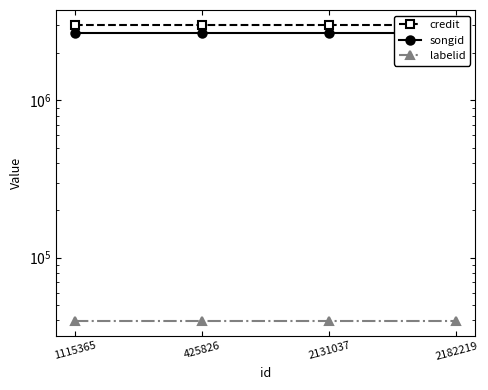

What are all the series names shown in the legend?

credit, songid, labelid